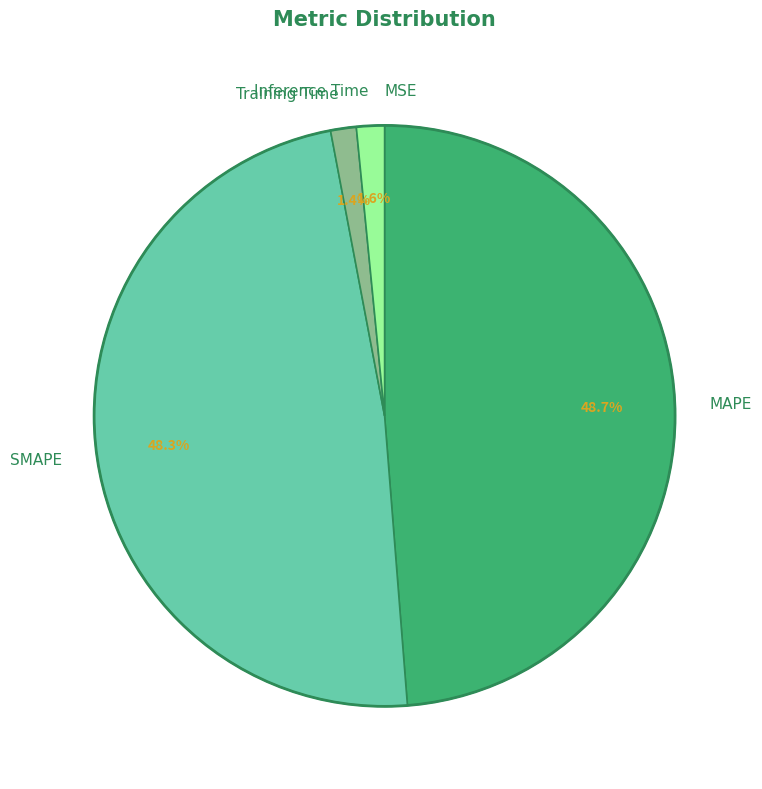

Combined, what portion of the pie is Inference Time and MAPE?

50.3%